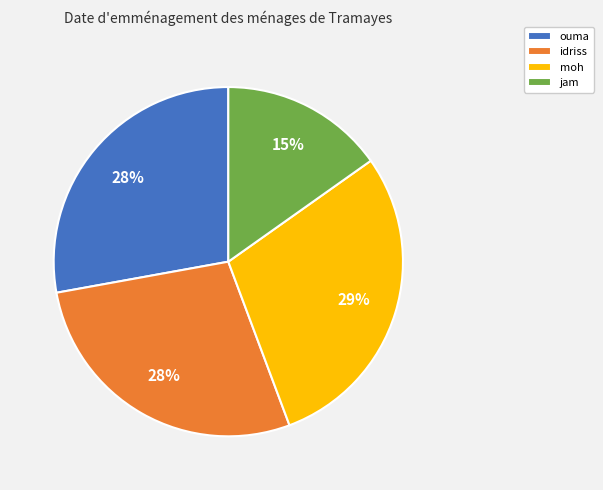

Which has a higher value, ouma or moh?

moh